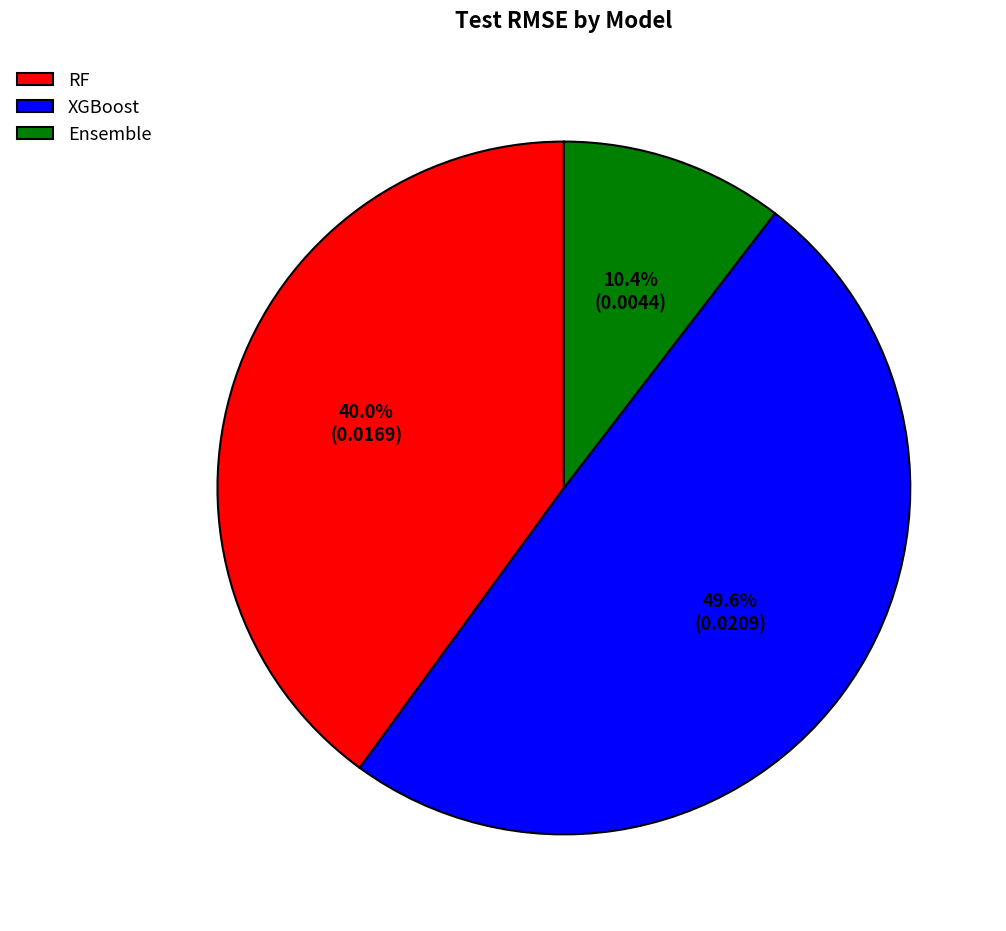

What is the largest slice in the pie chart?

XGBoost